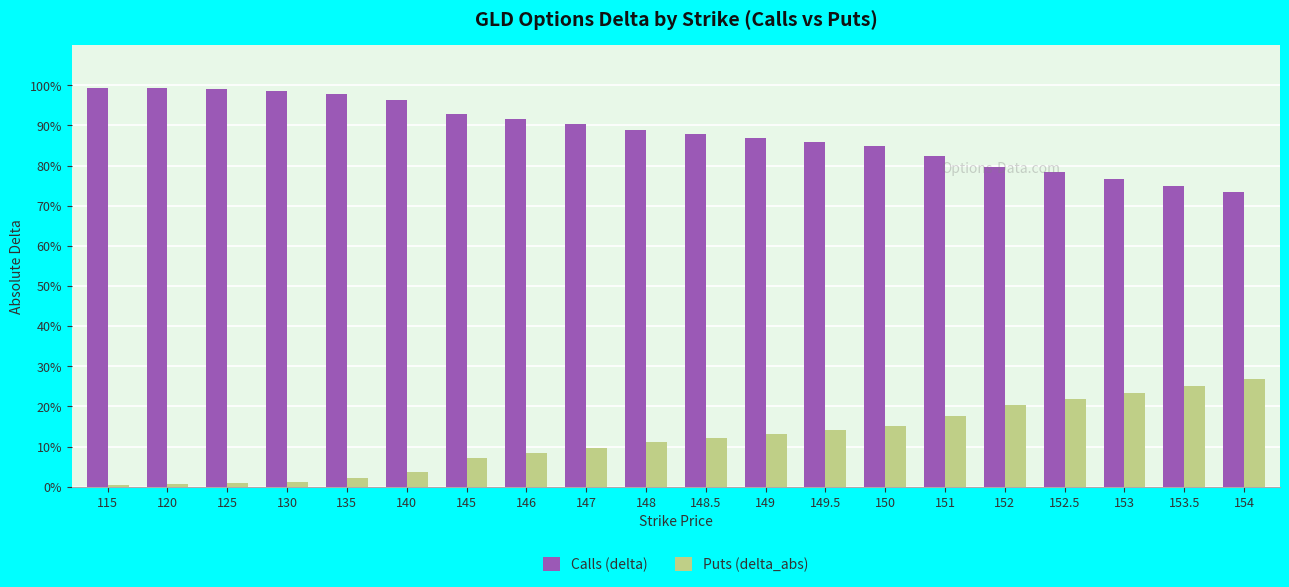

Reading left to right, extract all data points from this chart.

Calls (delta): 1.0	1.0	1.0	1.0	1.0	1.0	0.9	0.9	0.9	0.9	0.9	0.9	0.9	0.8	0.8	0.8	0.8	0.8	0.8	0.7
Puts (delta_abs): 0.0	0.0	0.0	0.0	0.0	0.0	0.1	0.1	0.1	0.1	0.1	0.1	0.1	0.2	0.2	0.2	0.2	0.2	0.3	0.3